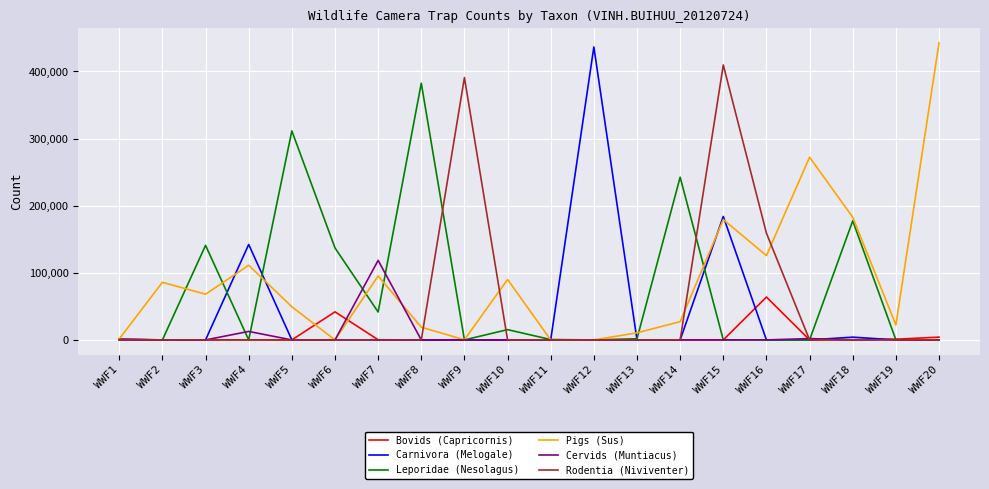

What is the average value of the Bovids (Capricornis) series?

5655